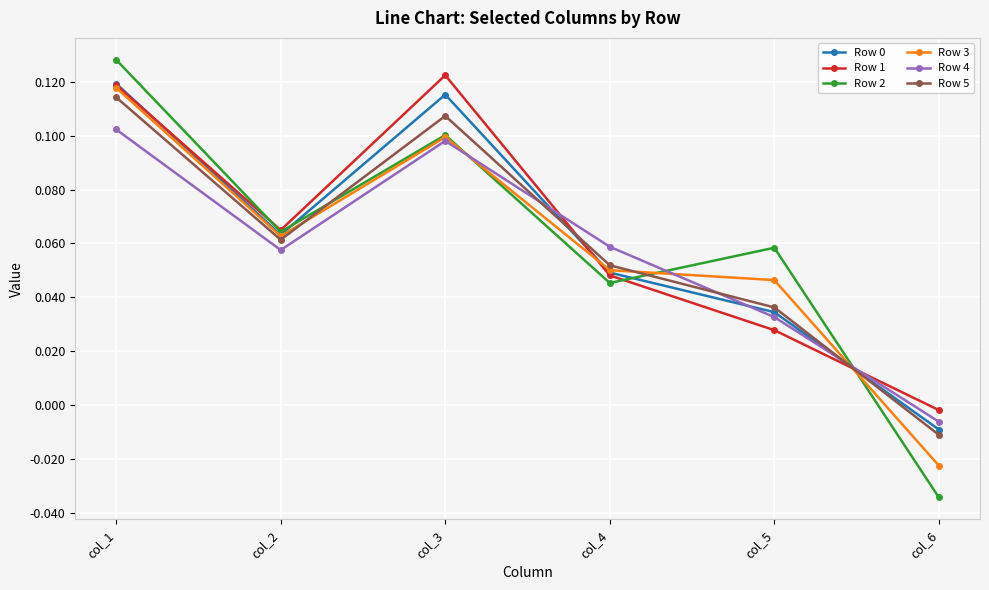

Where is Row 2 nearest to the value 0?

col_6